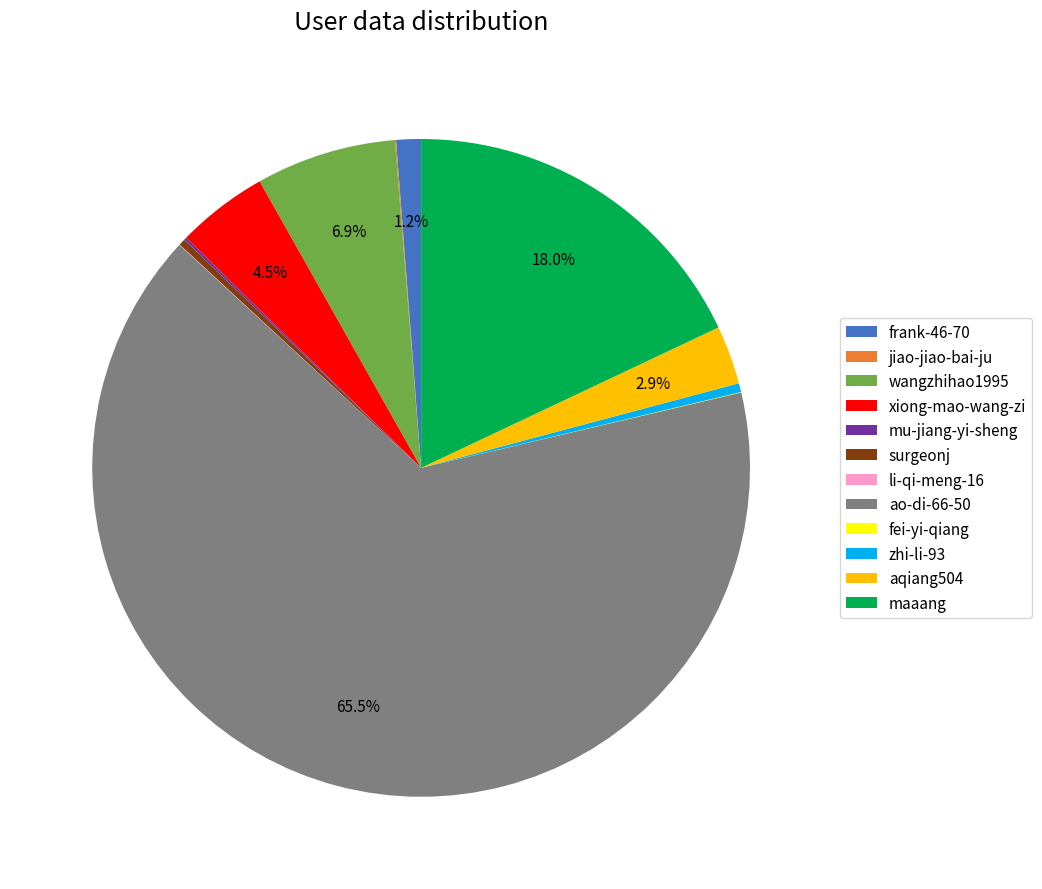

What portion of the pie excludes frank-46-70?

98.8%